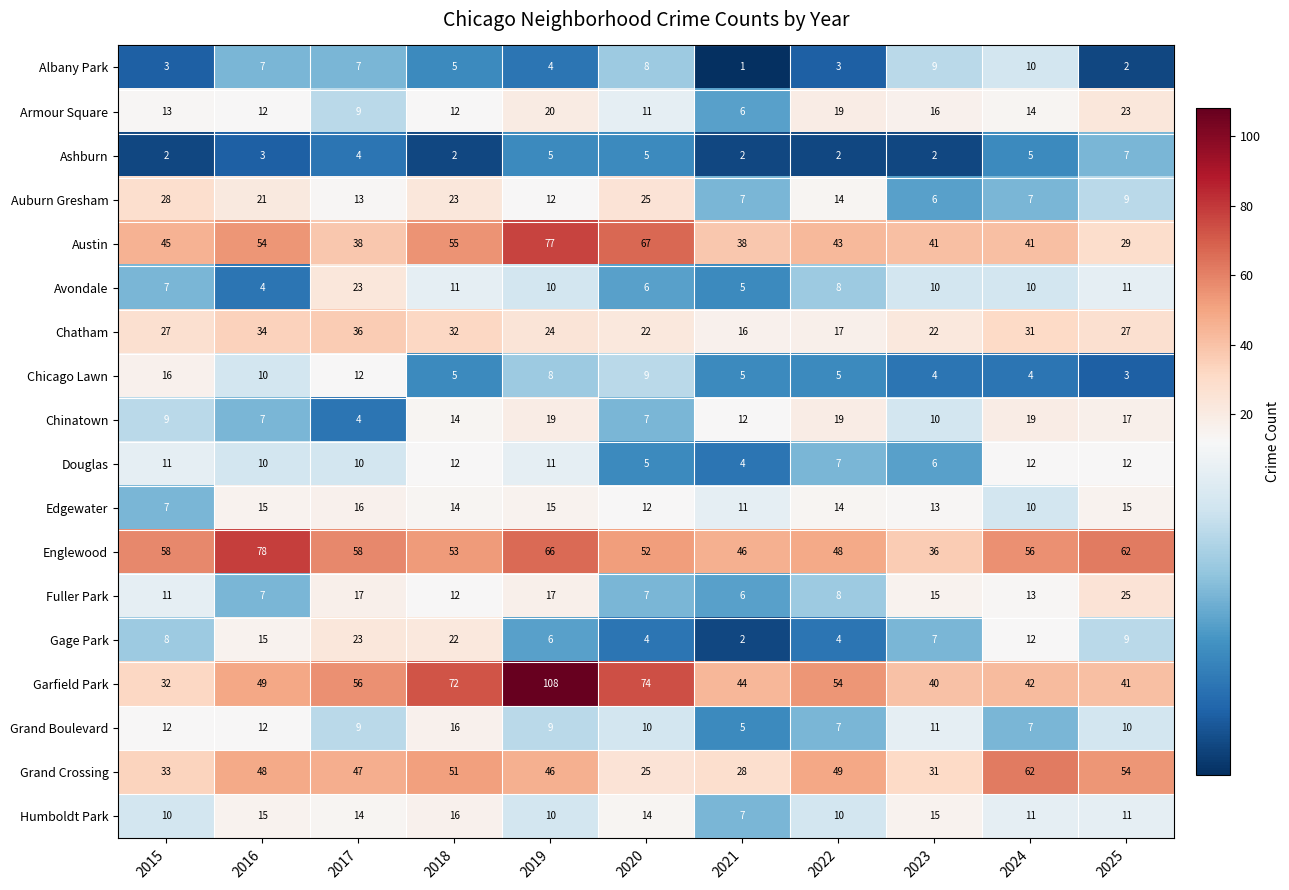

At which category is the sum across all series the highest?

2019